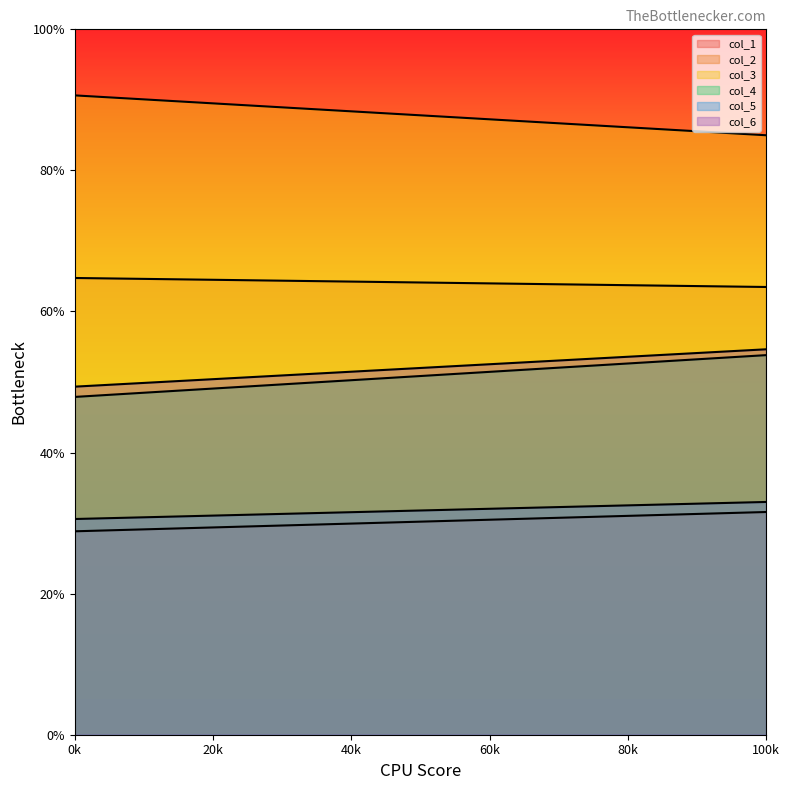

Is the value of col_3 at 47.97916667 greater than the value of col_4 at 47.97916667?

Yes